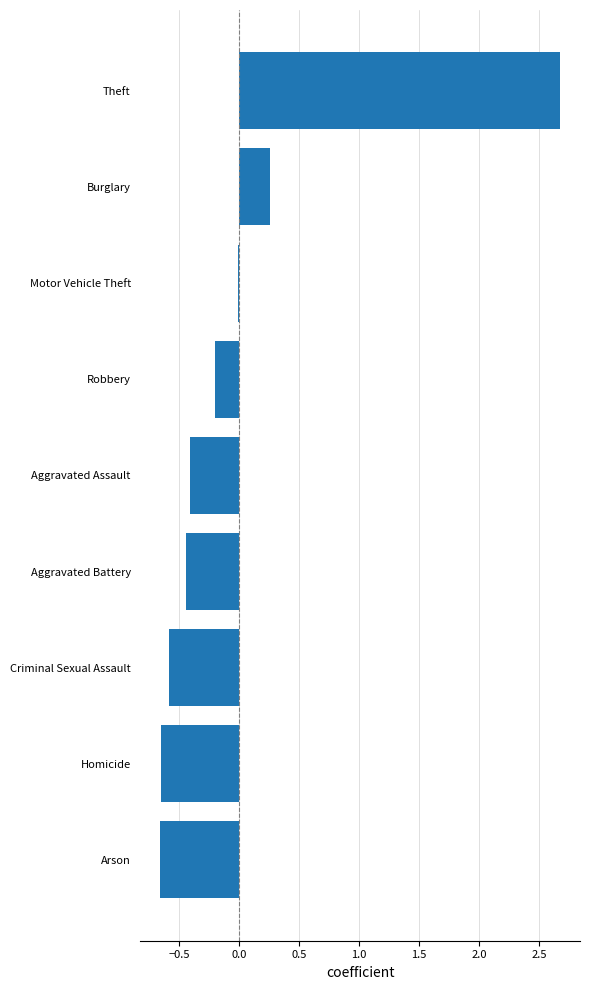

At which category does the chart reach its peak across all series?

Theft